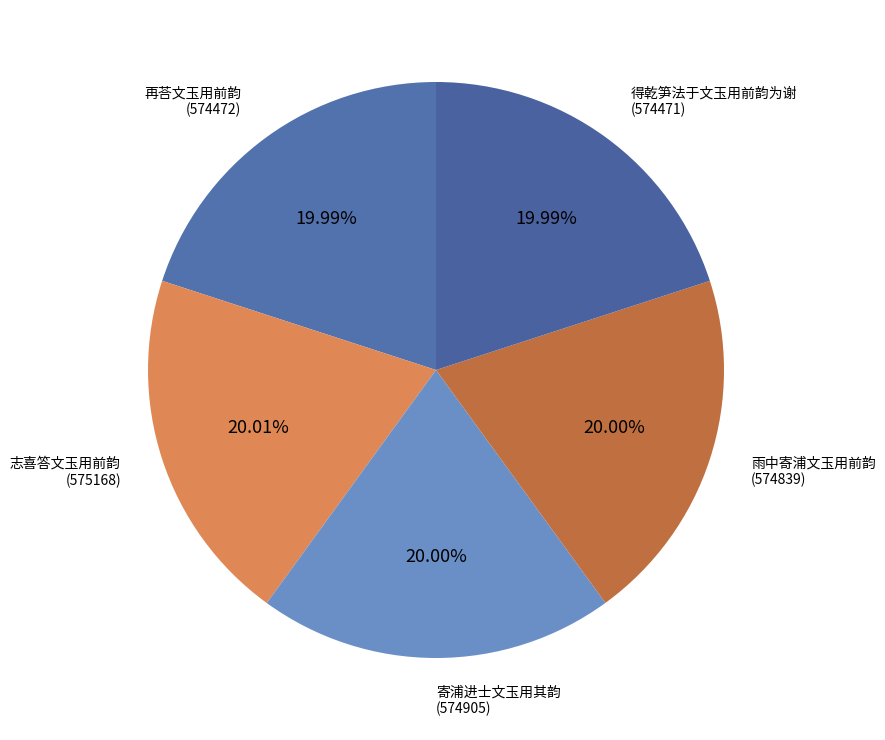

How many segments does this pie chart have?

5